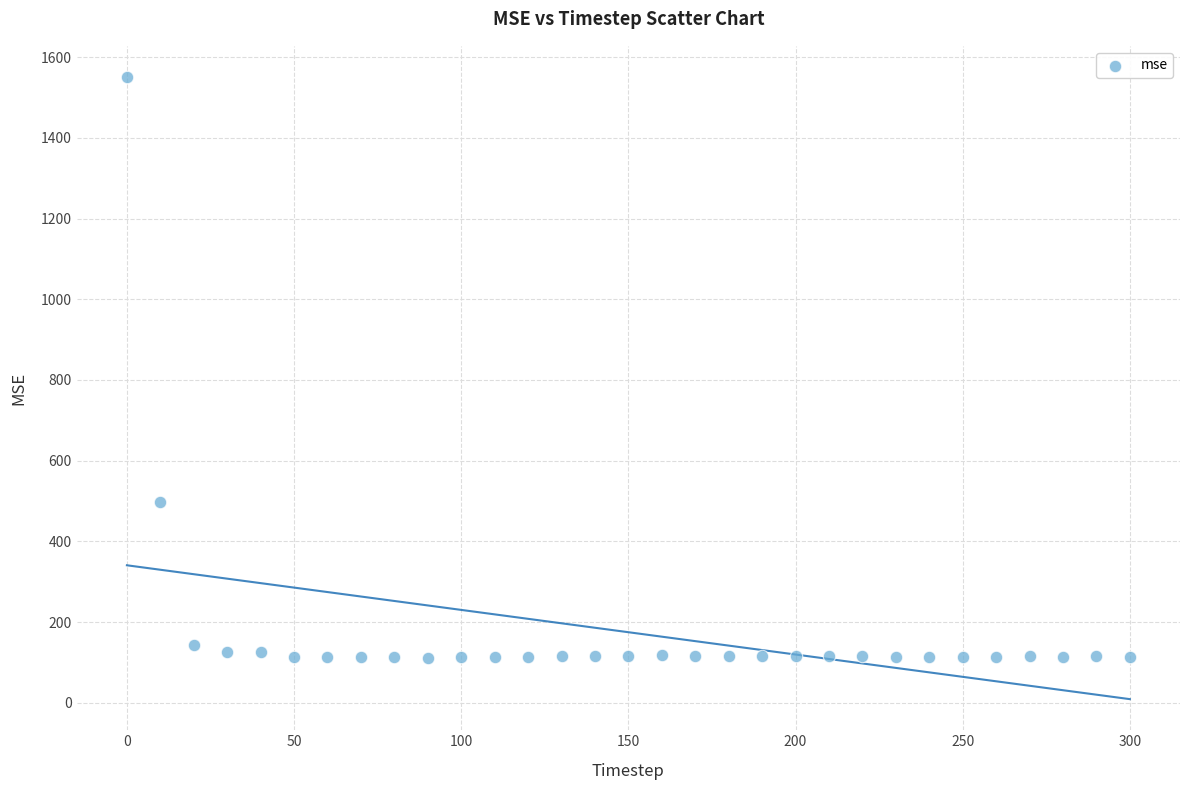

What is the range of X values (max minus min)?

300.0